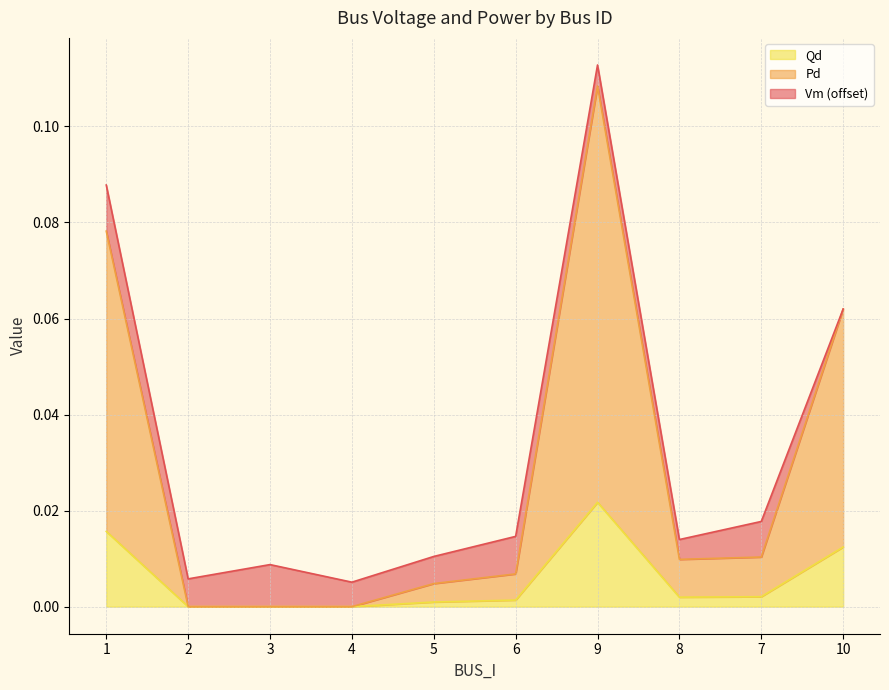

Where is Qd nearest to the value 0?

2